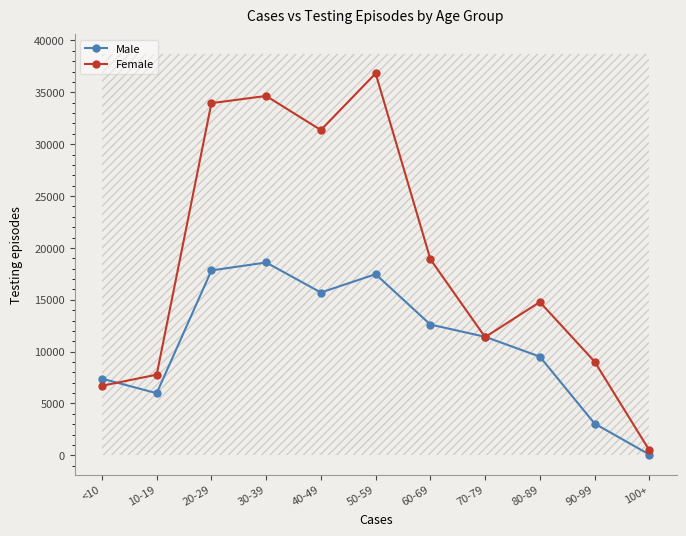

In Male, how many points are higher than both neighbors (excluding endpoints)?

2